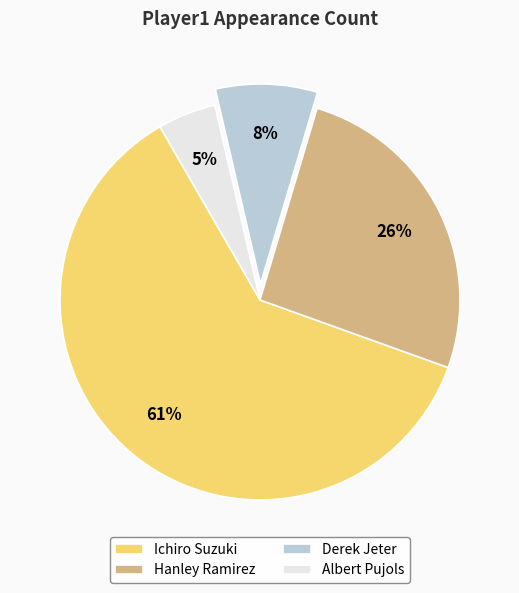

Does any single category account for the majority?

Yes